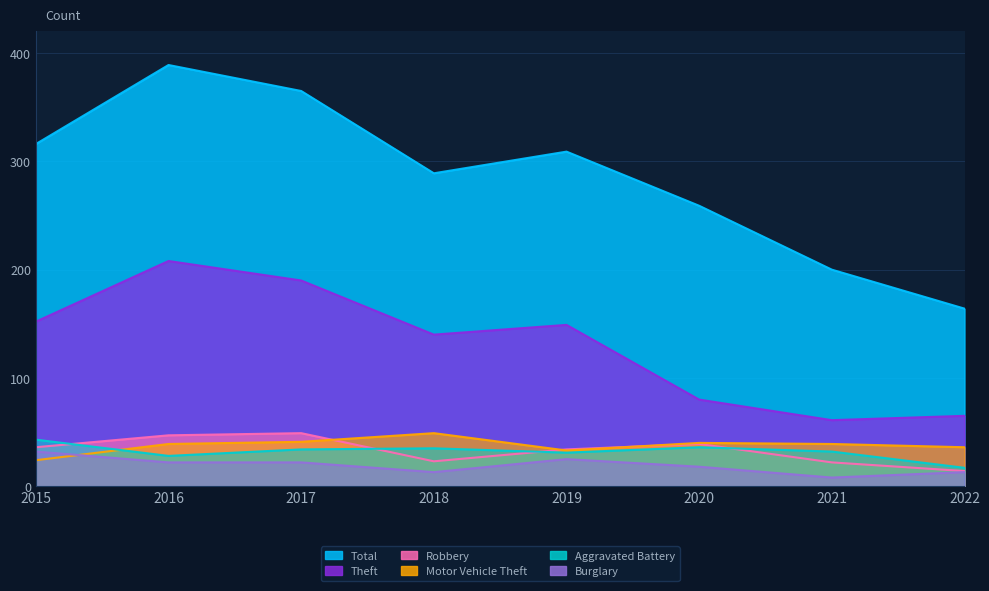

True or false: Robbery and Theft cross at least once.

False